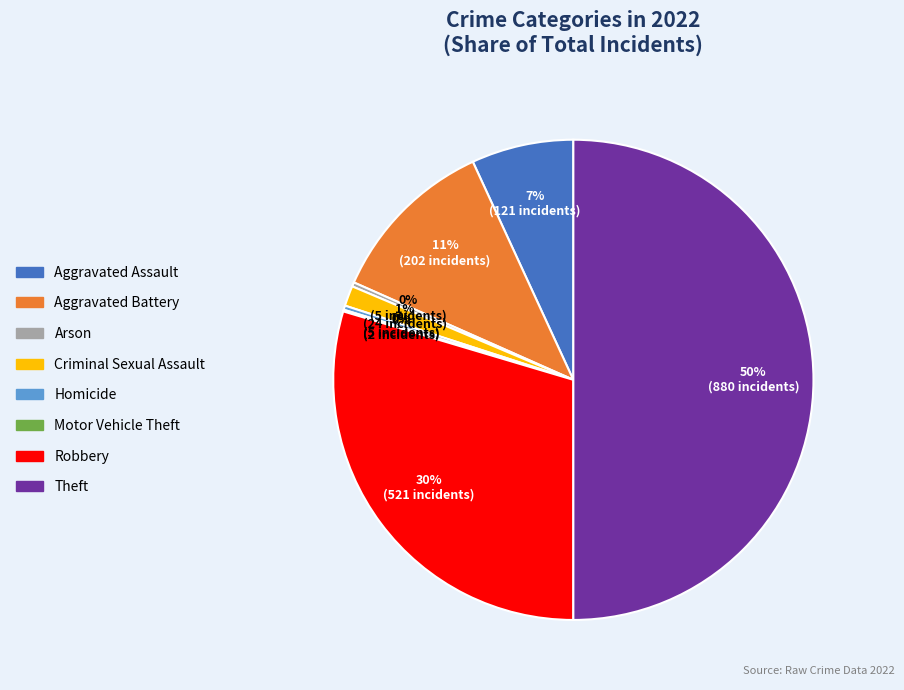

To the nearest percent, what portion does Robbery represent?

30%